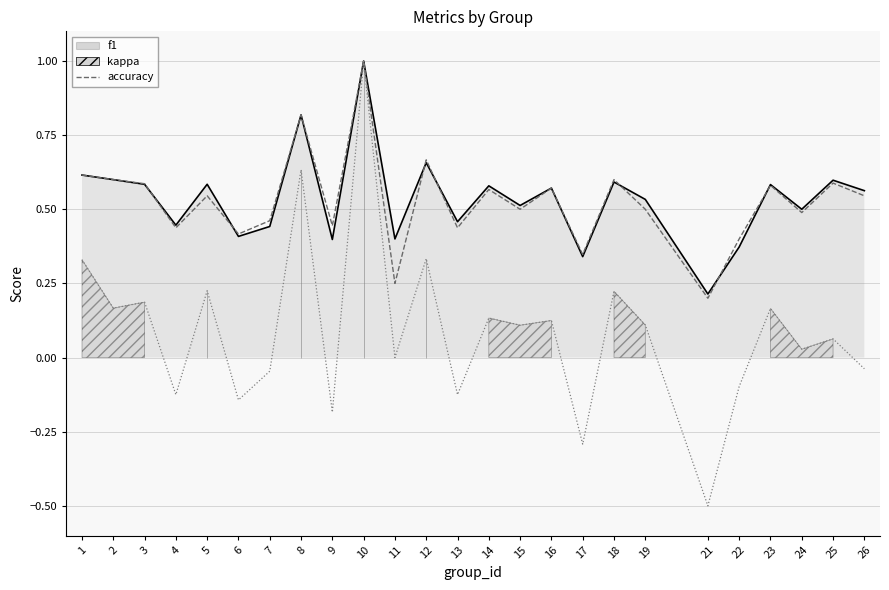

Is the value of f1 at 21 greater than the value of kappa at 3?

Yes